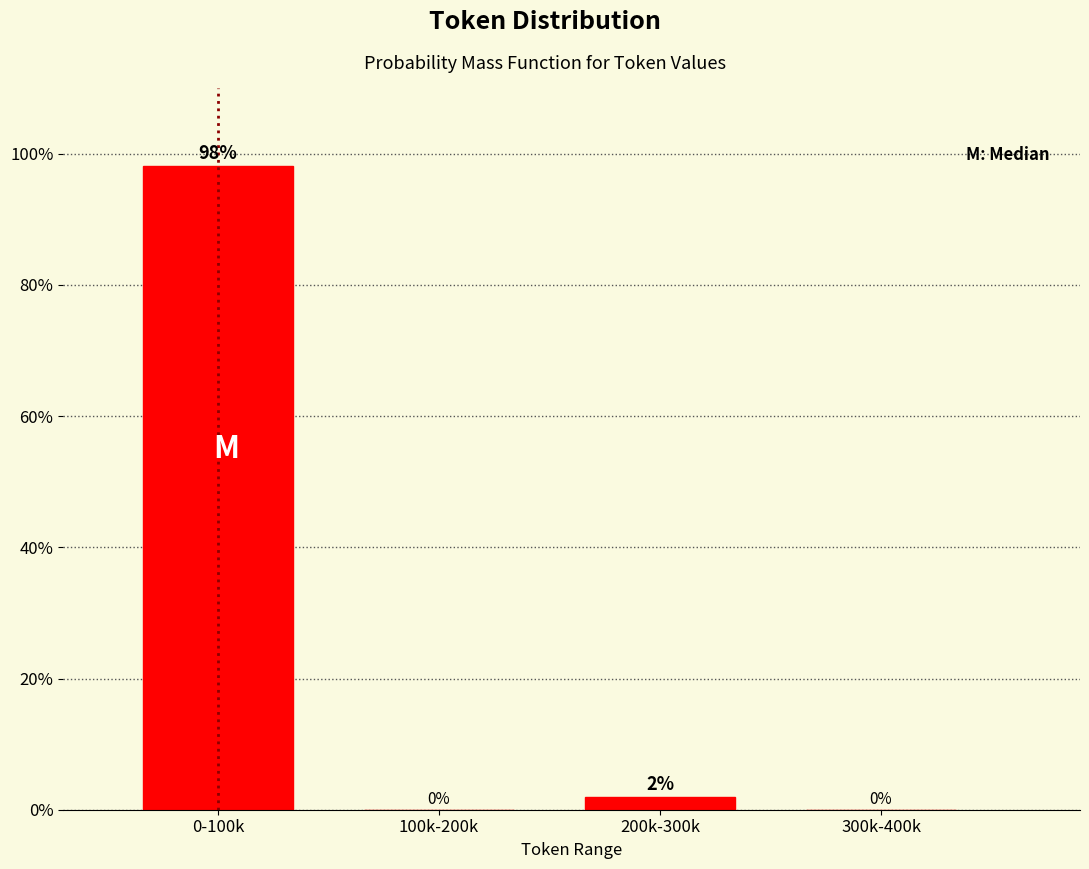

Is it true that the value at 100k-200k is 0.0?

True